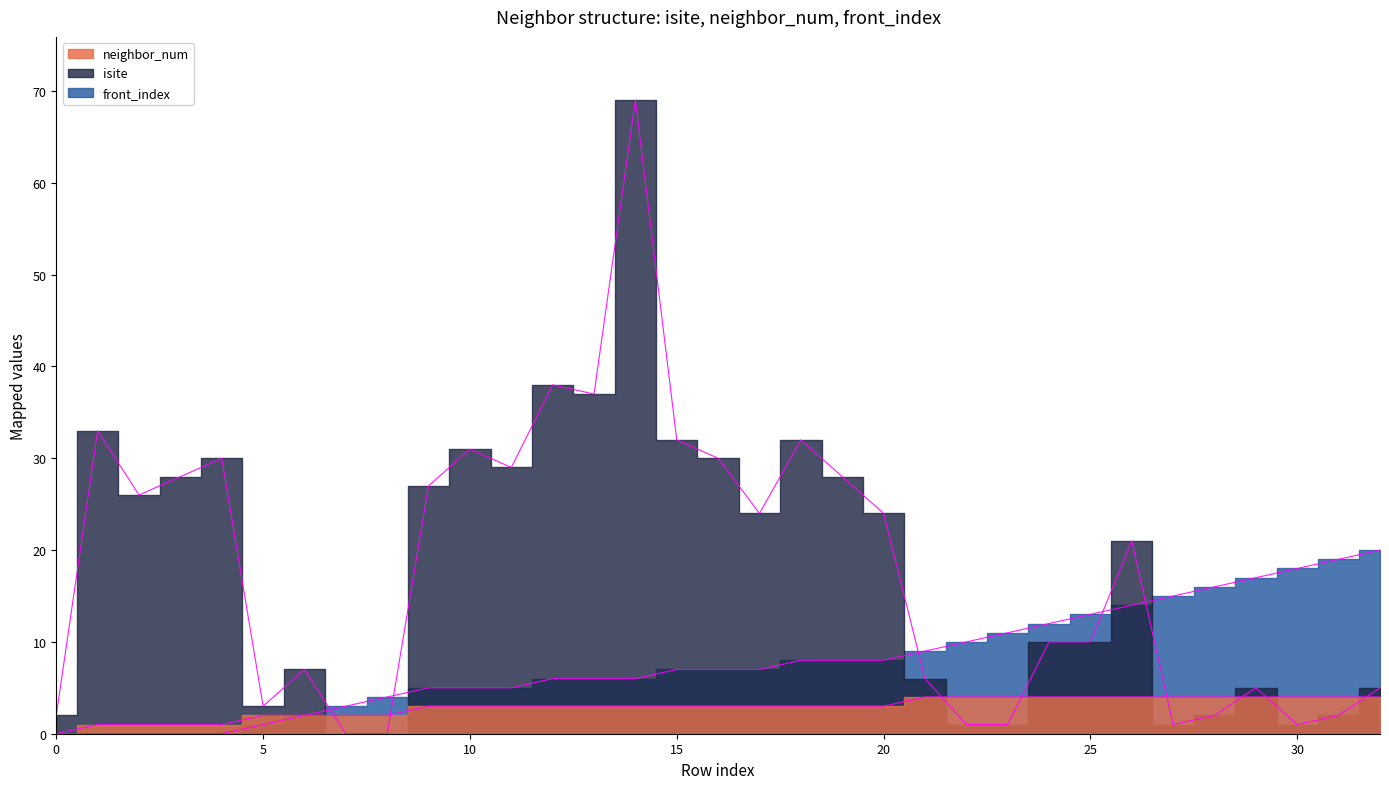

Rank the series by their average value, from highest to lowest.

isite, front_index, neighbor_num